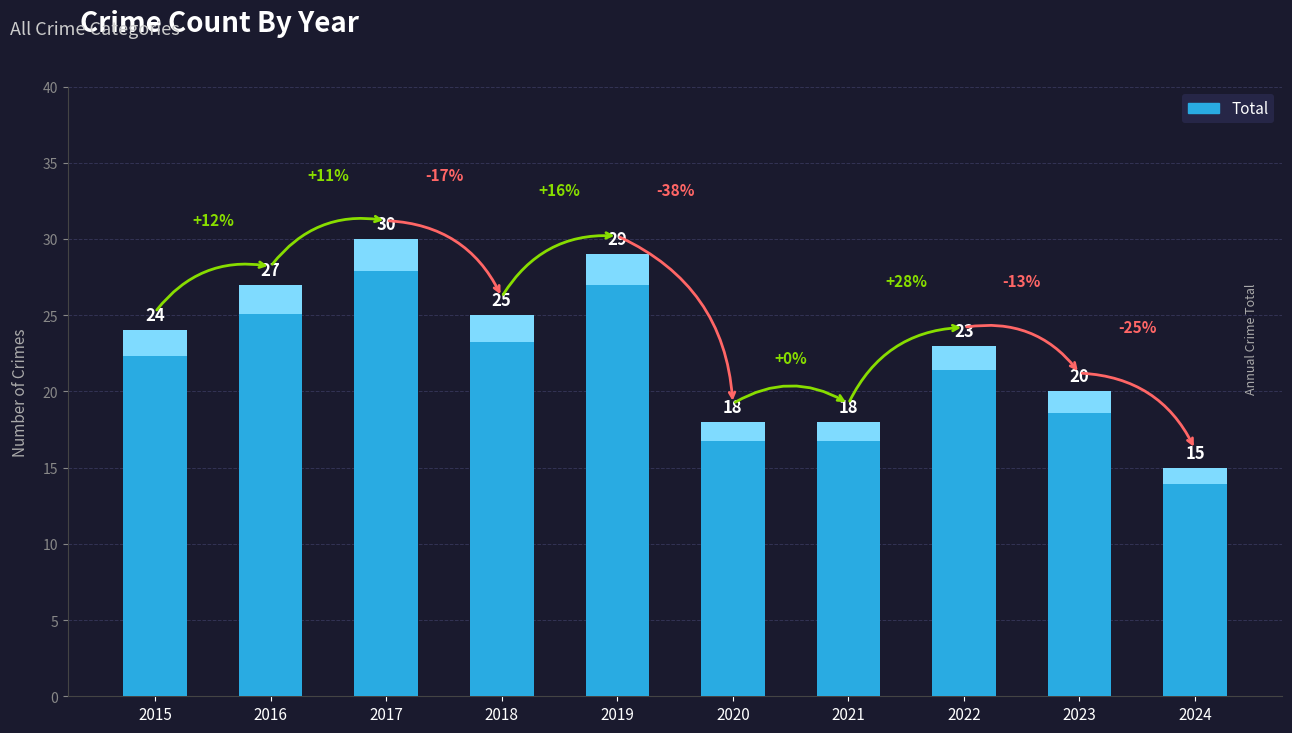

What is the ratio of the value at 2023 to the value at 2022?

0.9